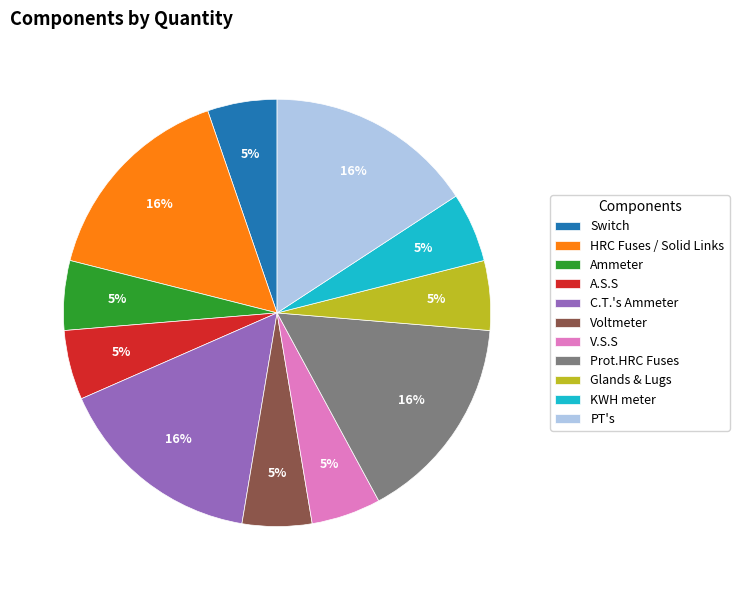

Is Ammeter the majority of the pie?

No